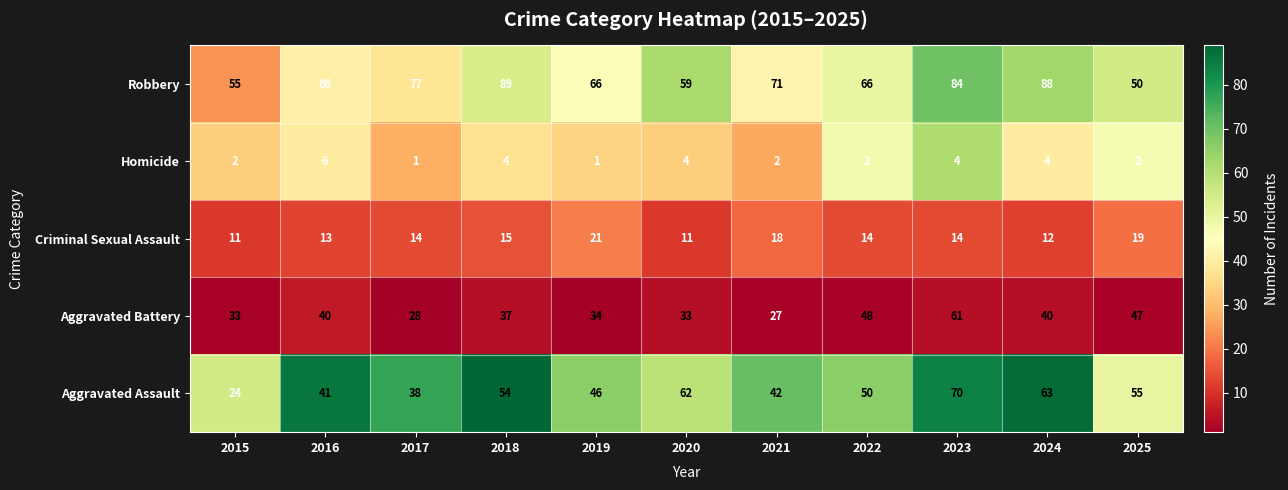

Between 2017 and 2018, which series saw the biggest shift?

Aggravated Assault